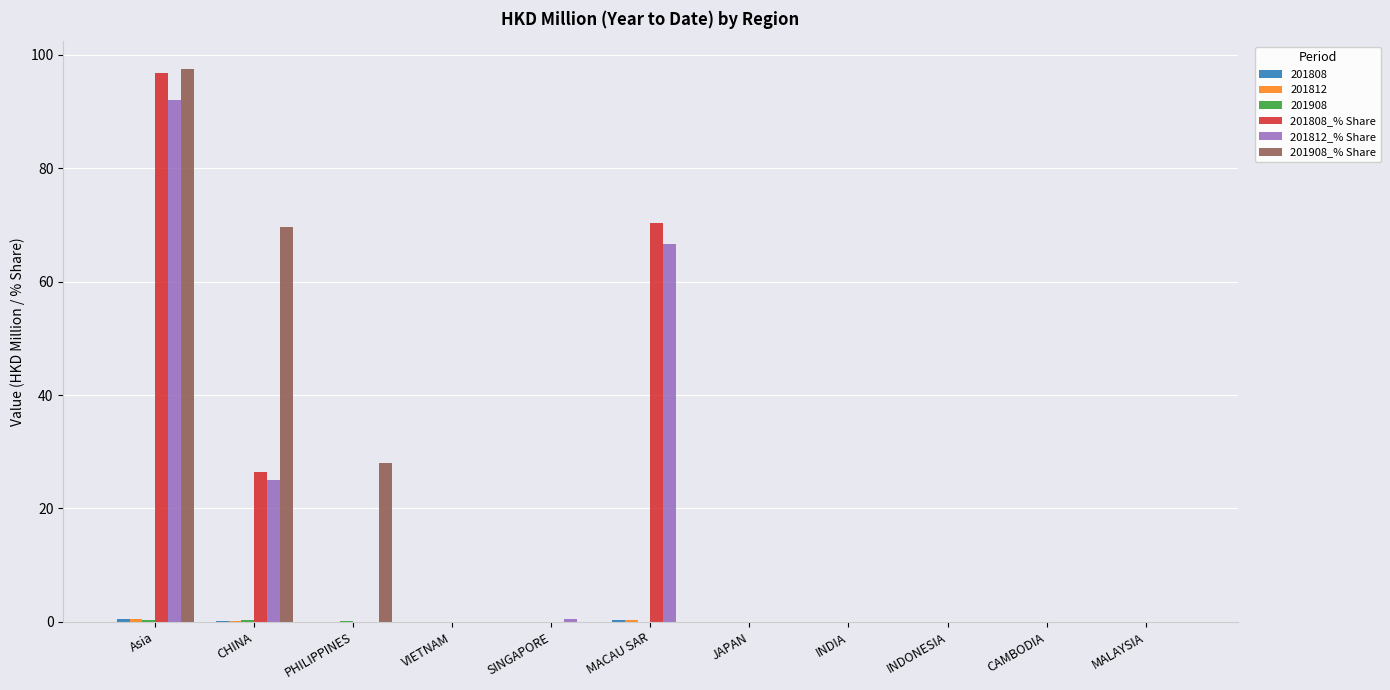

What is the greatest value displayed?

97.5